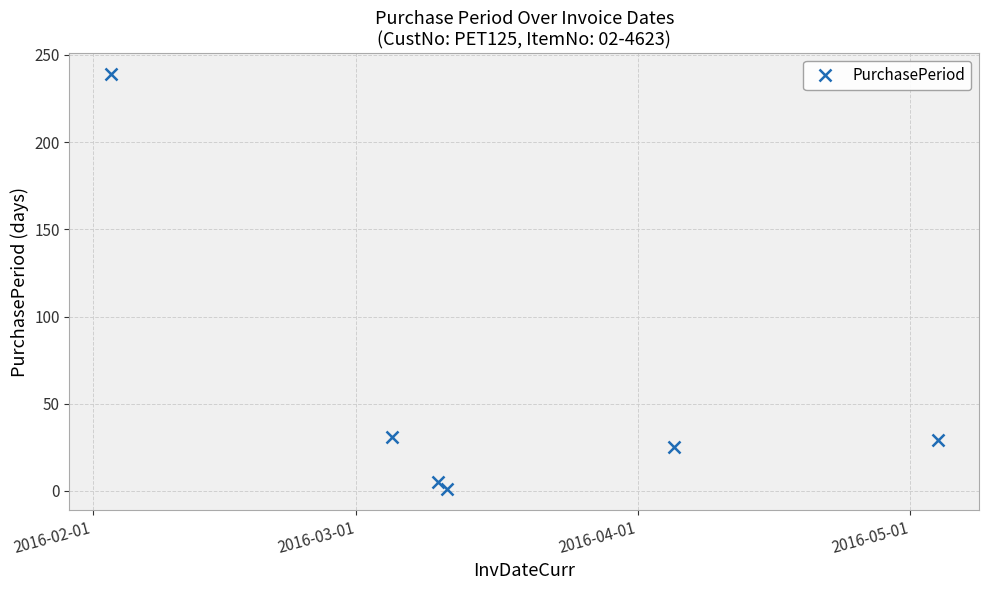

True or false: the data has more than 1 interior local peaks.

False